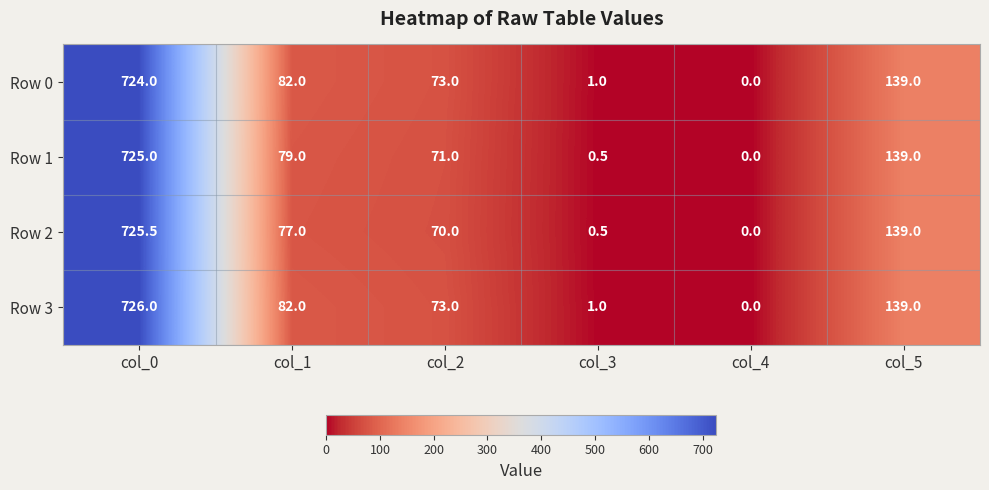

How many series are shown in this chart?

4